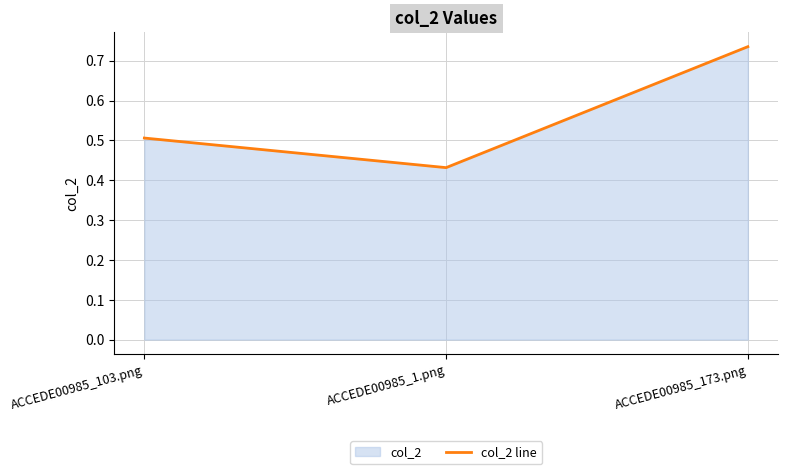

What is the difference between the values at ACCEDE00985_173.png and ACCEDE00985_1.png?

0.3